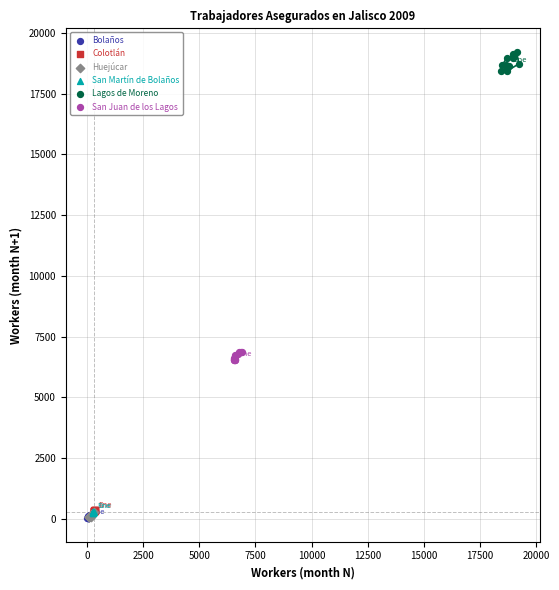

Which series contains the highest Y value?

Lagos de Moreno